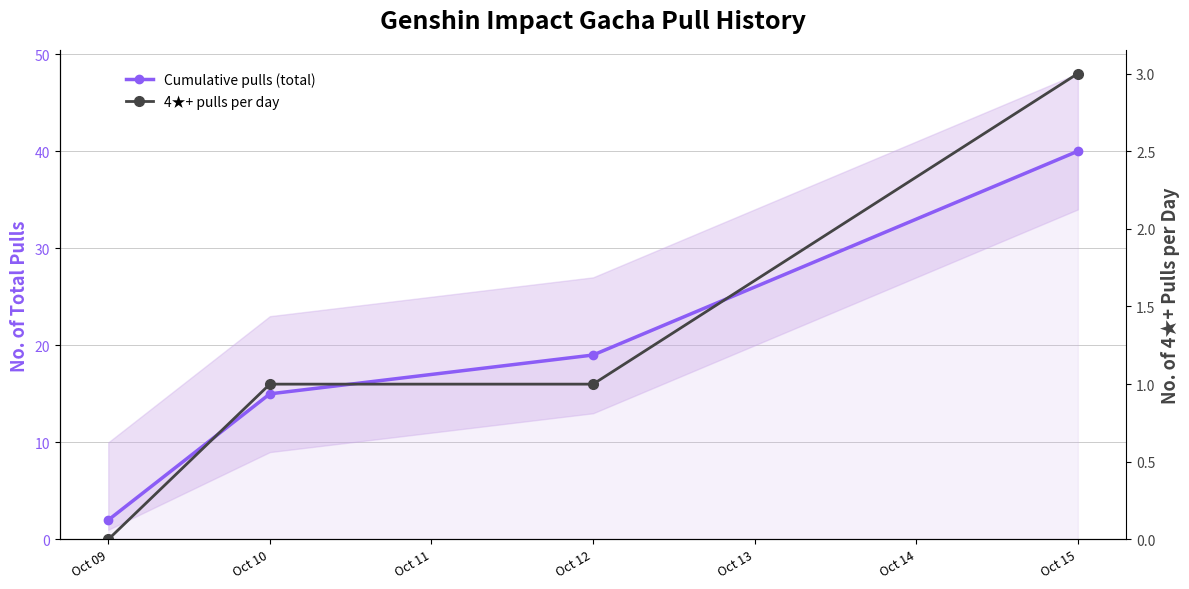

True or false: 4★+ pulls per day and Cumulative pulls (total) cross at least once.

False